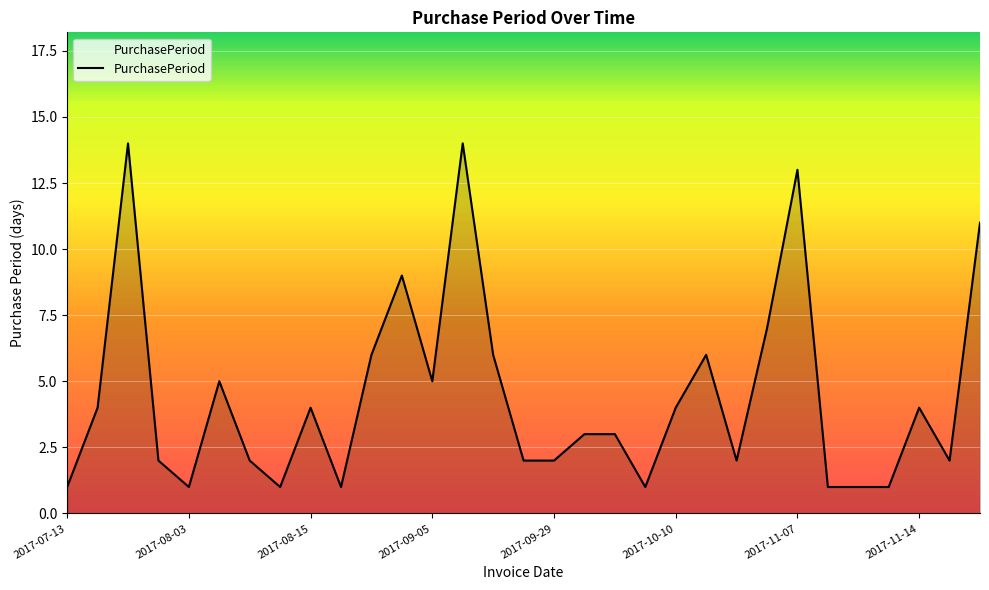

What is the maximum value shown in the chart?

14